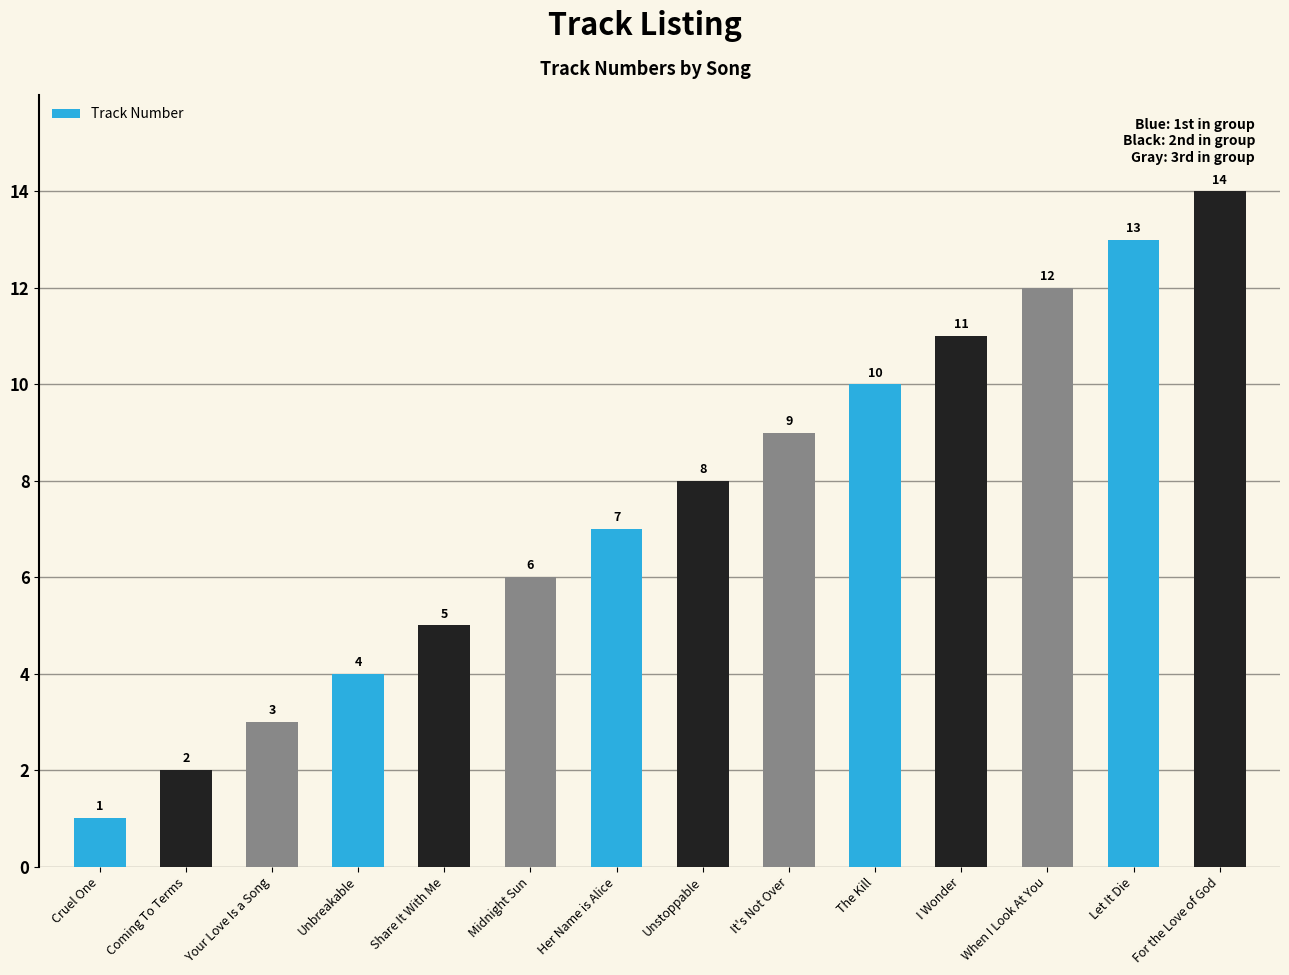

What is the difference between the maximum and minimum values?

13